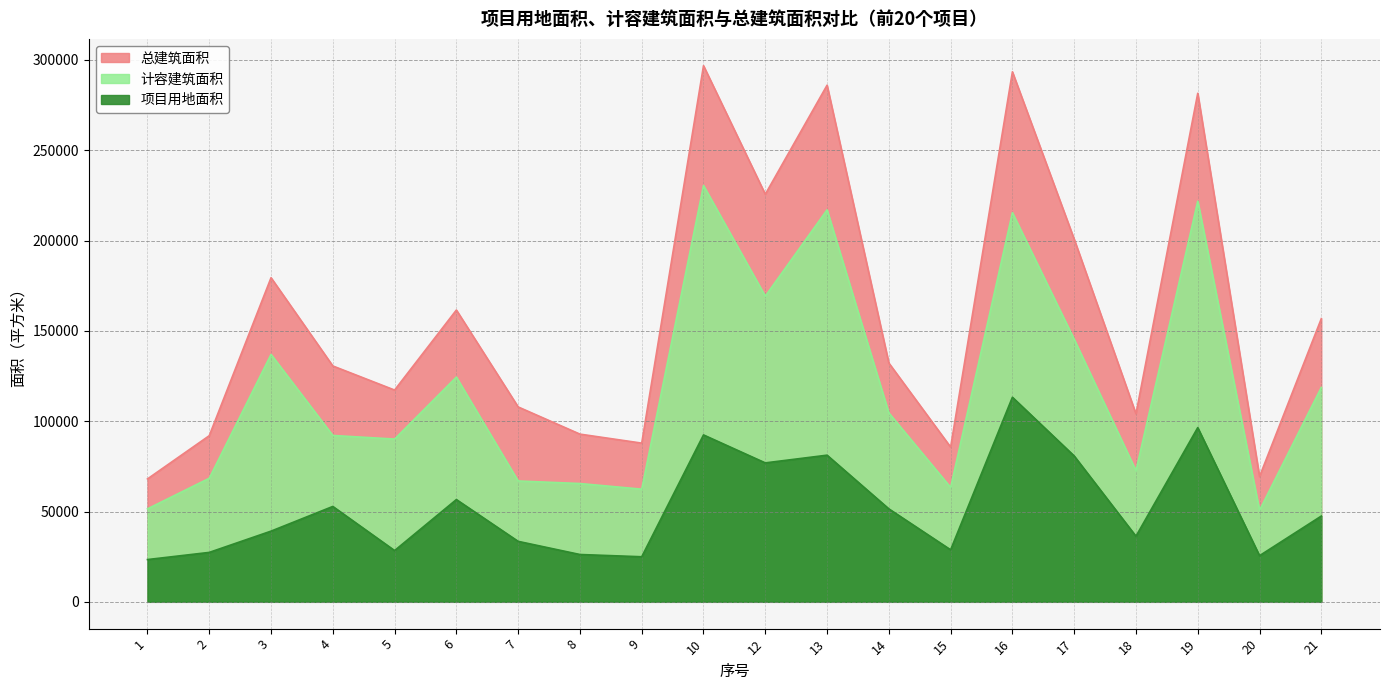

How many interior local valleys does the 计容建筑面积 series have?

6